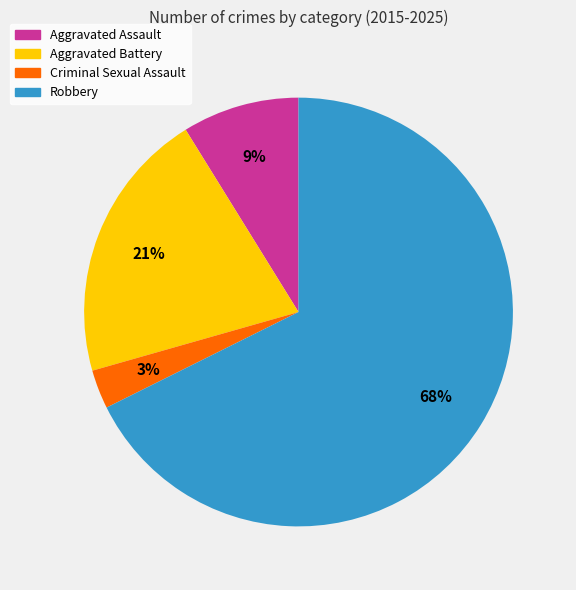

Combined, do Aggravated Battery and Robbery account for over 50%?

Yes